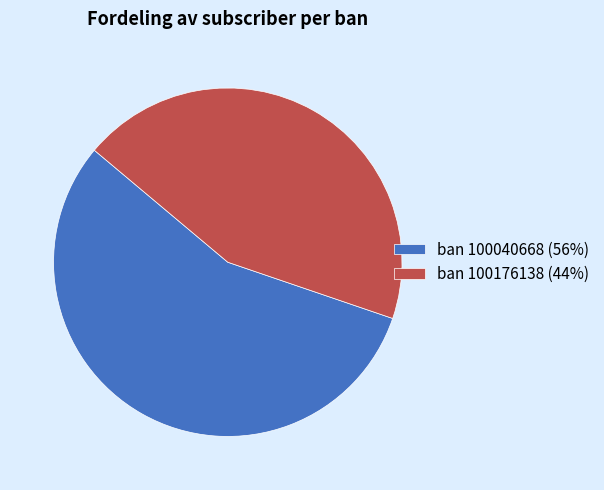

What is the ratio of the value at ban 100040668 (56%) to the value at ban 100176138 (44%)?

1.3